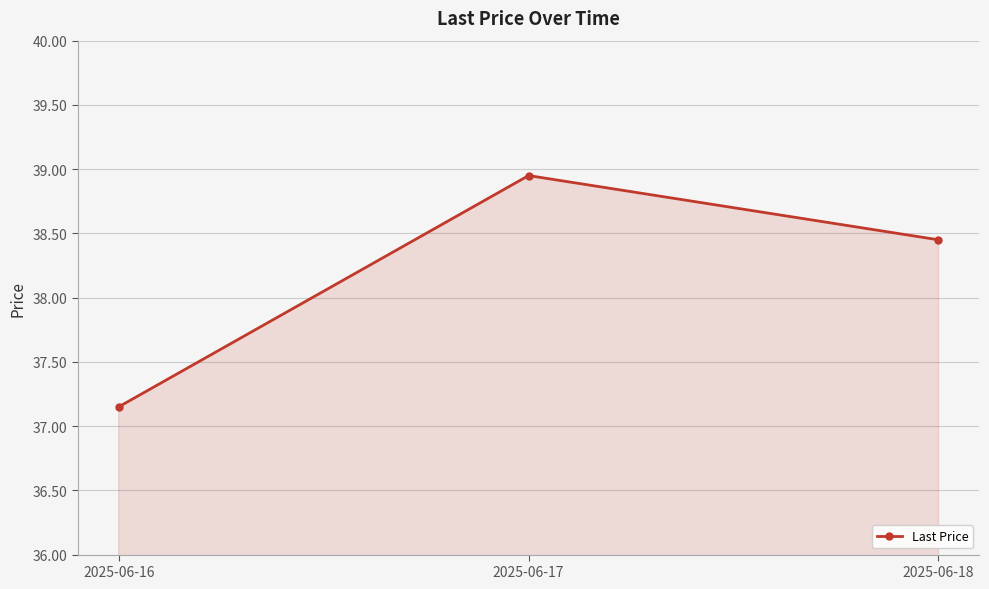

Count the number of values greater than 38.

2